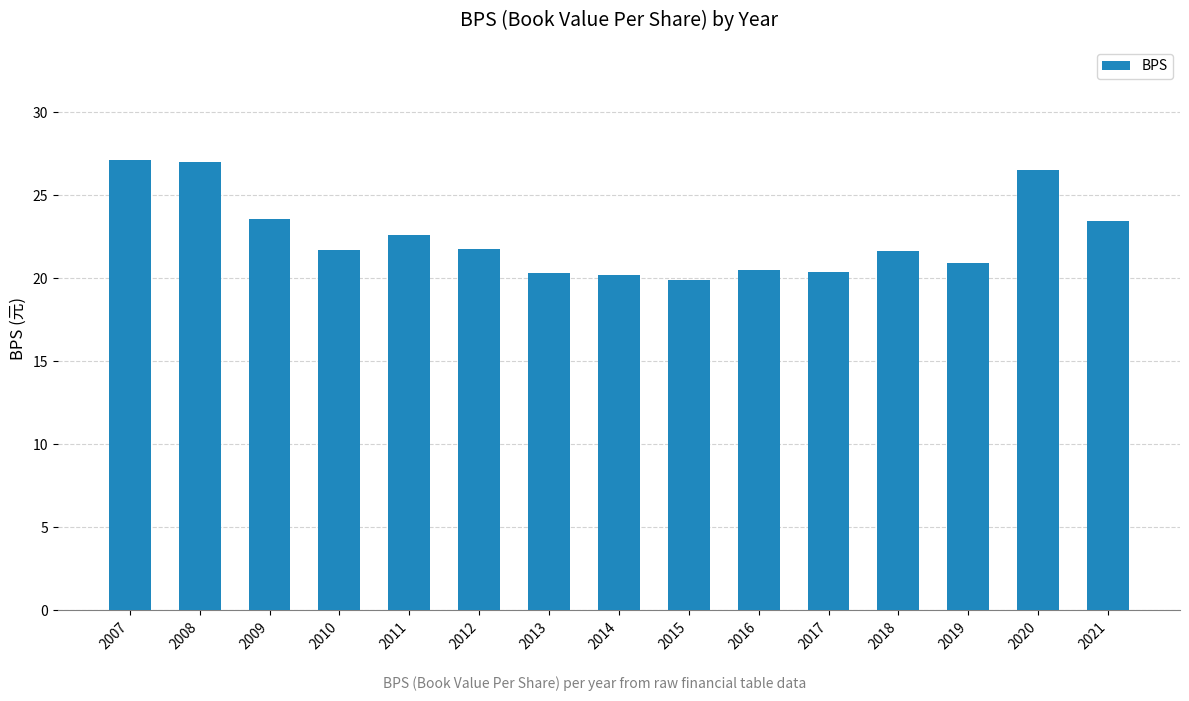

What is the minimum value shown in the chart?

19.9